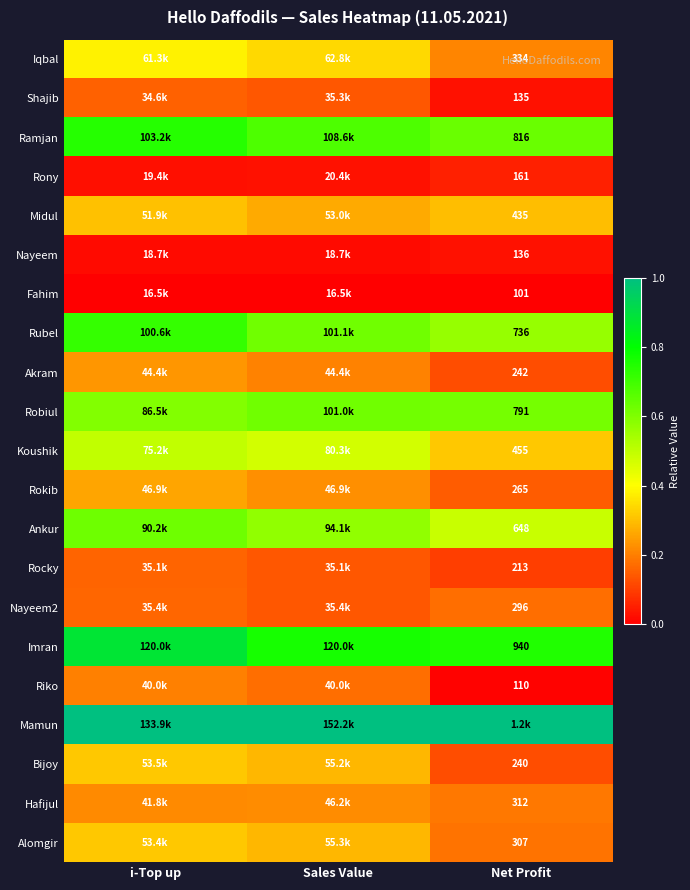

At which label is Imran closest to 0?

Net Profit